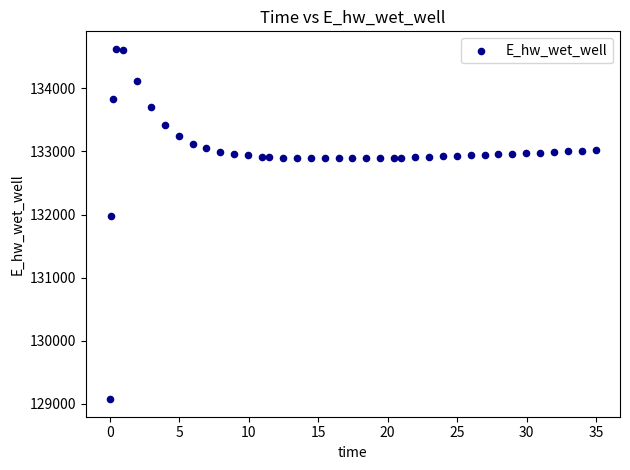

What Y value in the scatter plot is closest to 131849?

131970.0